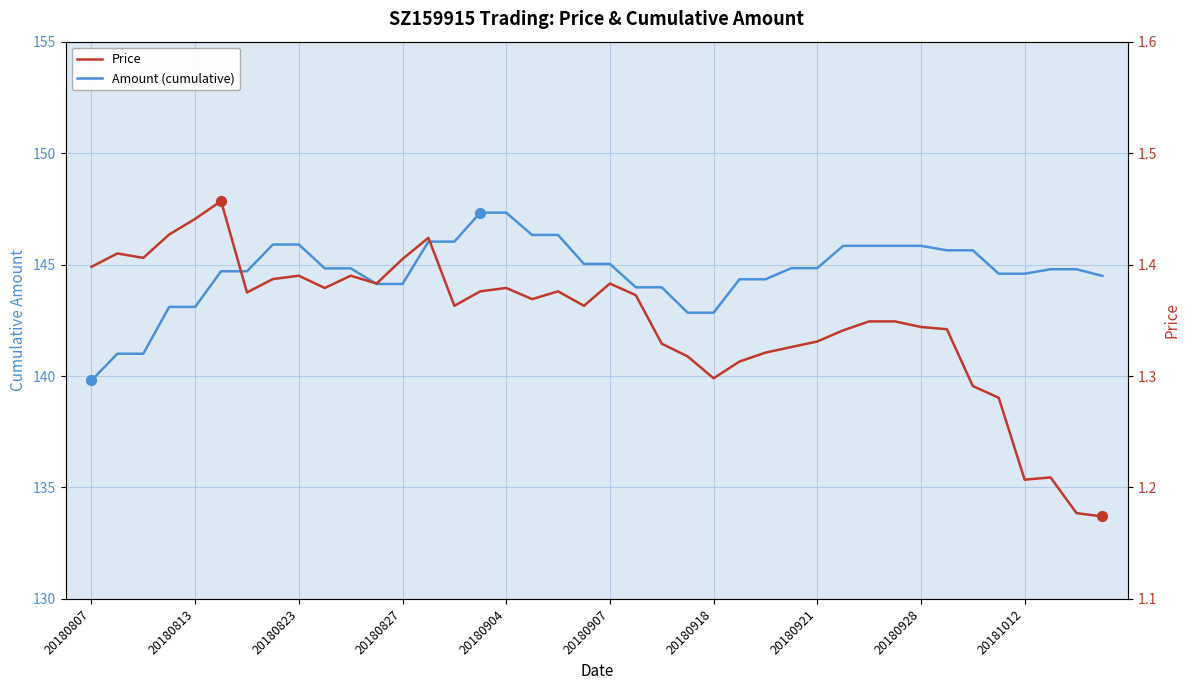

Is the value of Price at 25 greater than the value of Amount (cumulative) at 32?

No